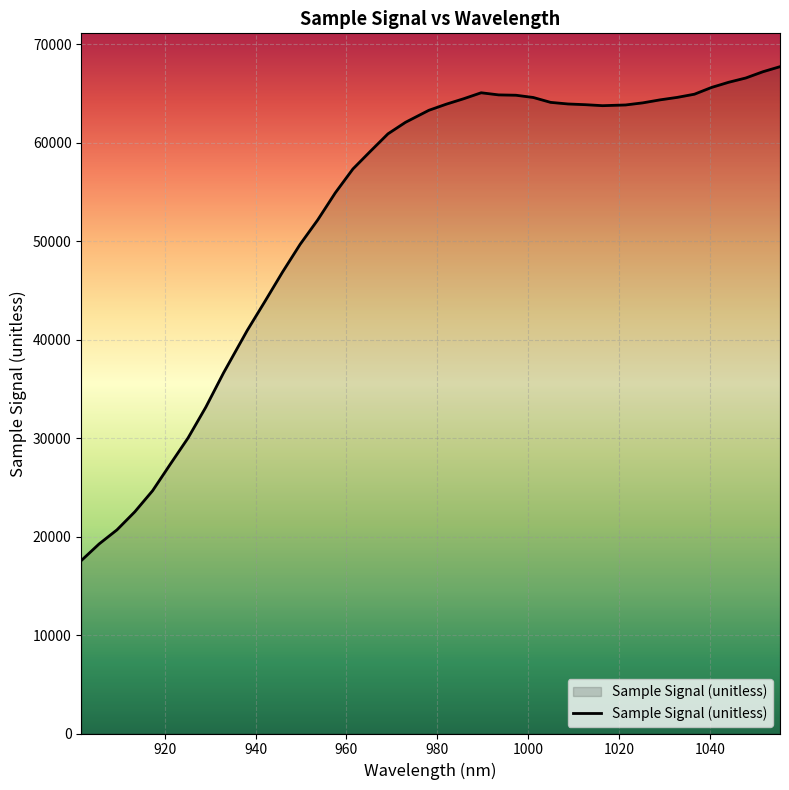

What is the difference between the maximum and minimum values?

50168